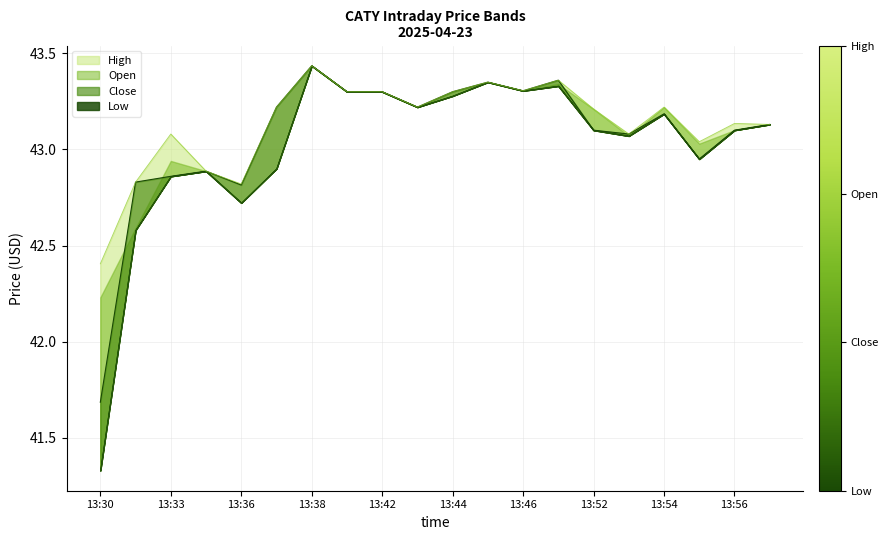

What is the difference between the Low values at 13:38 and 13:56?

0.3